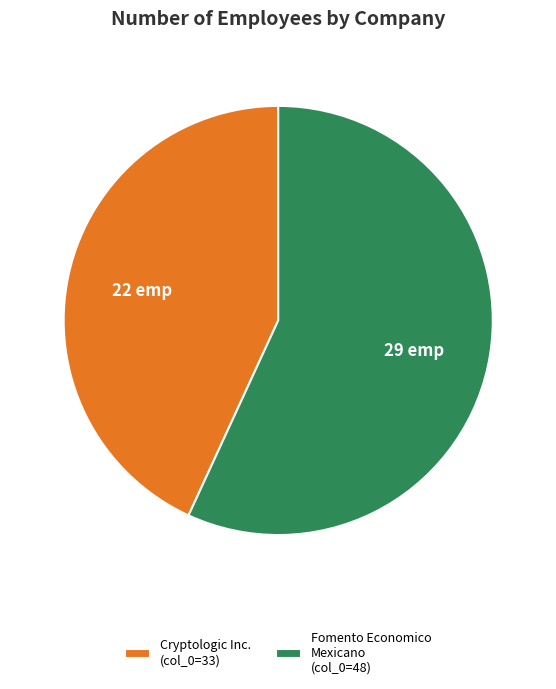

Does Fomento Economico Mexicano (col_0=48) account for over 50% of the chart?

Yes